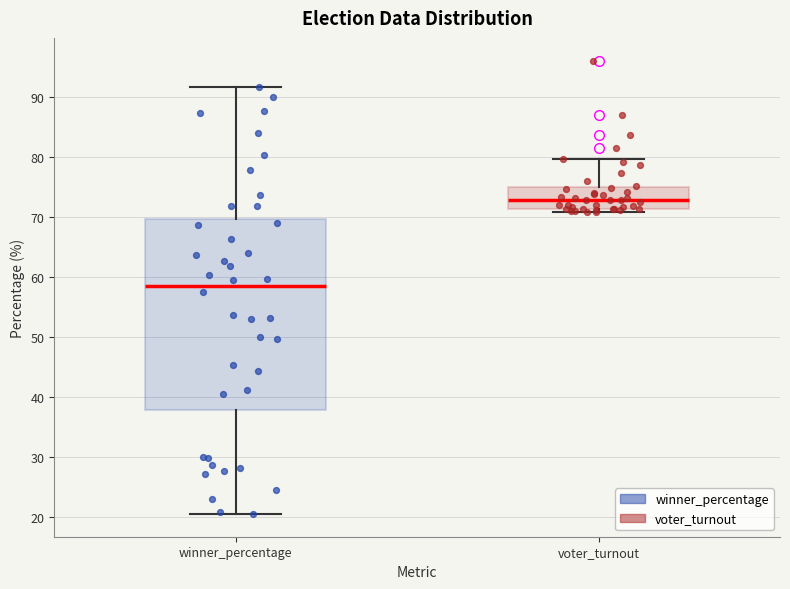

Reading left to right, read every box against the y-axis: the position of its median line, the range the box covers, and the ends of its whiskers. The values are not printed on the chart, so give them approximately, as read against the axis.

winner_percentage: median 59, box 38 to 70, whiskers 20 to 92
voter_turnout: median 73, box 71 to 75, whiskers 71 (just below the box's lower edge) to 80